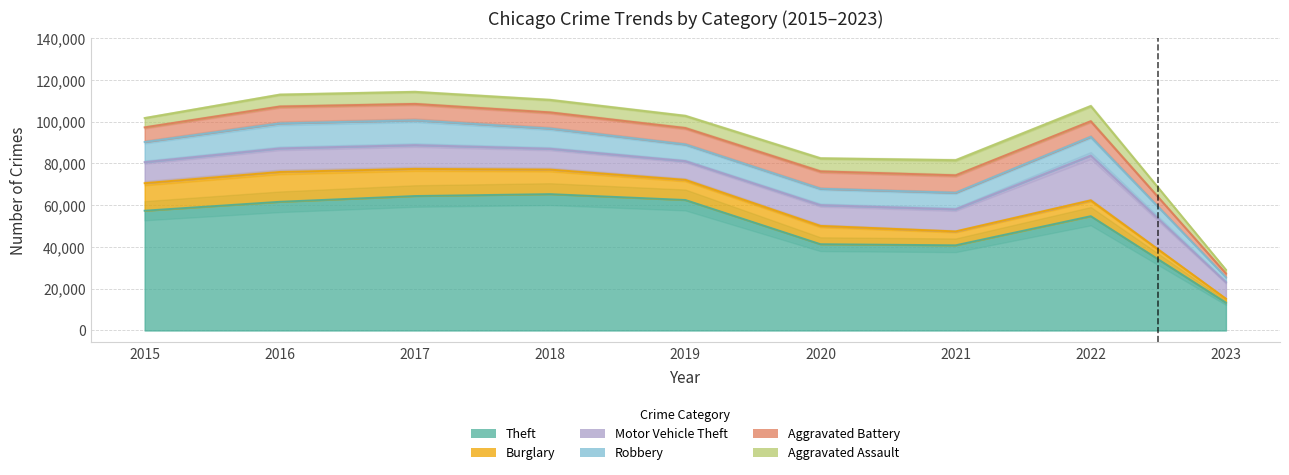

Is the value of Aggravated Battery at 2022 greater than the value of Burglary at 2020?

No